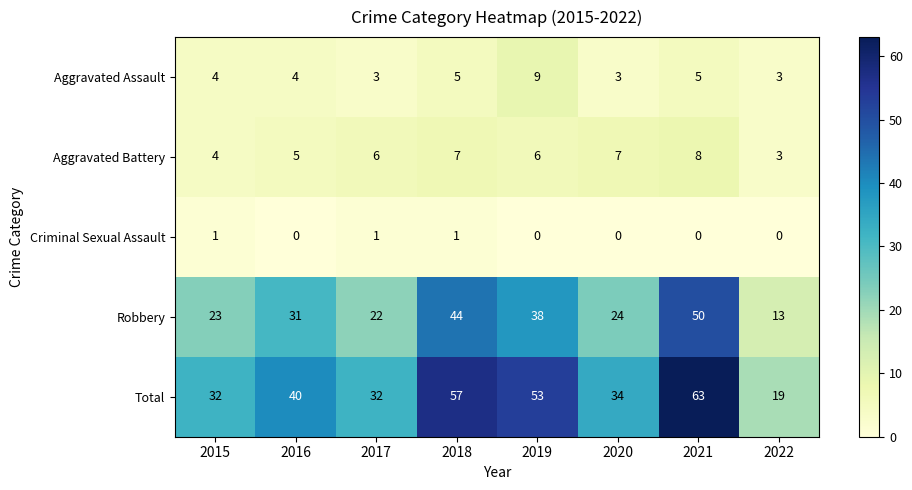

Read the Aggravated Assault value at 2020.

3